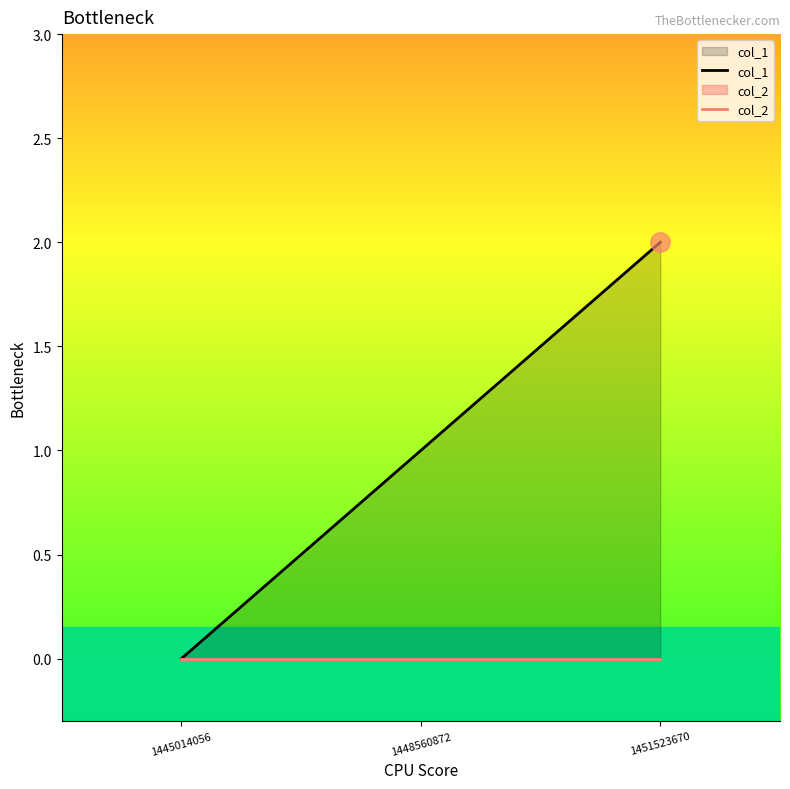

How many lines are shown in the chart?

2